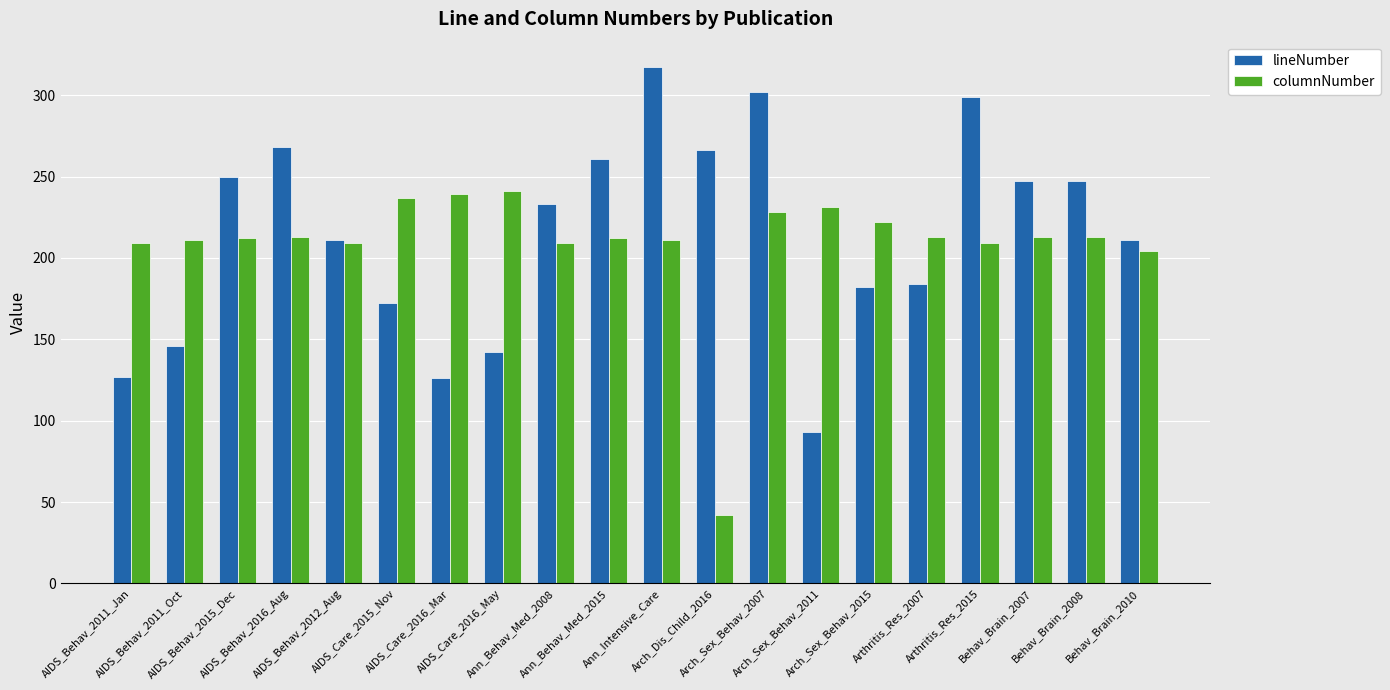

What is the approximate value of lineNumber at Behav_Brain_2007?

247